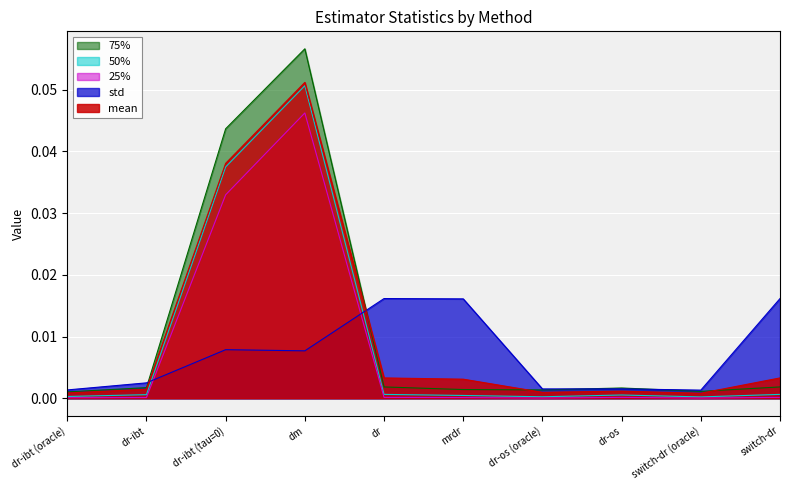

True or false: 25% has more than 0 interior local peaks.

True